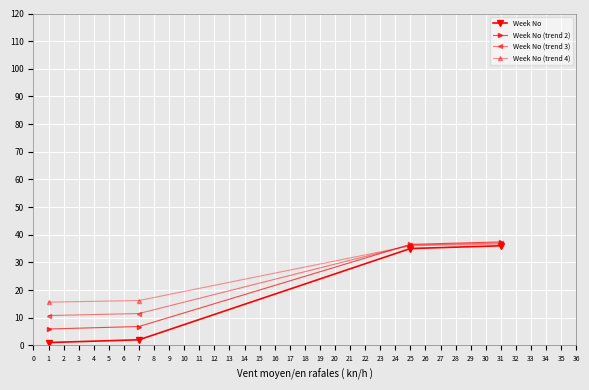

What is the value of the Week No (trend 2) point at the 2nd from the left?

6.8